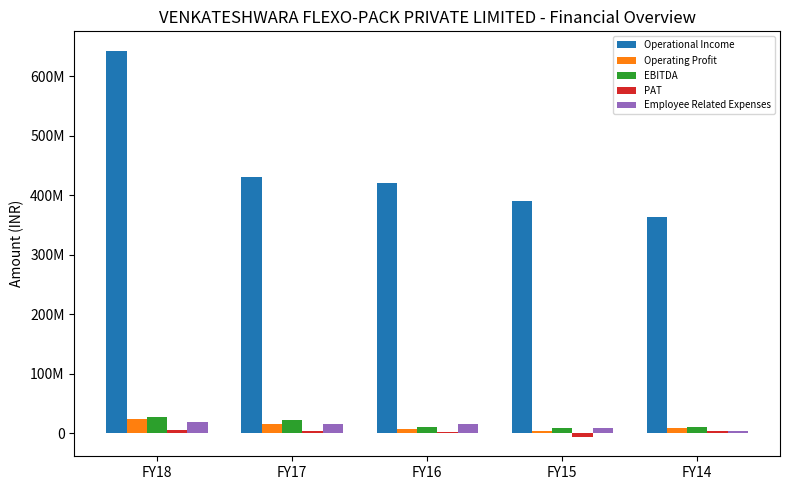

The value of EBITDA at FY16 is 15813775.4. True or false?

False